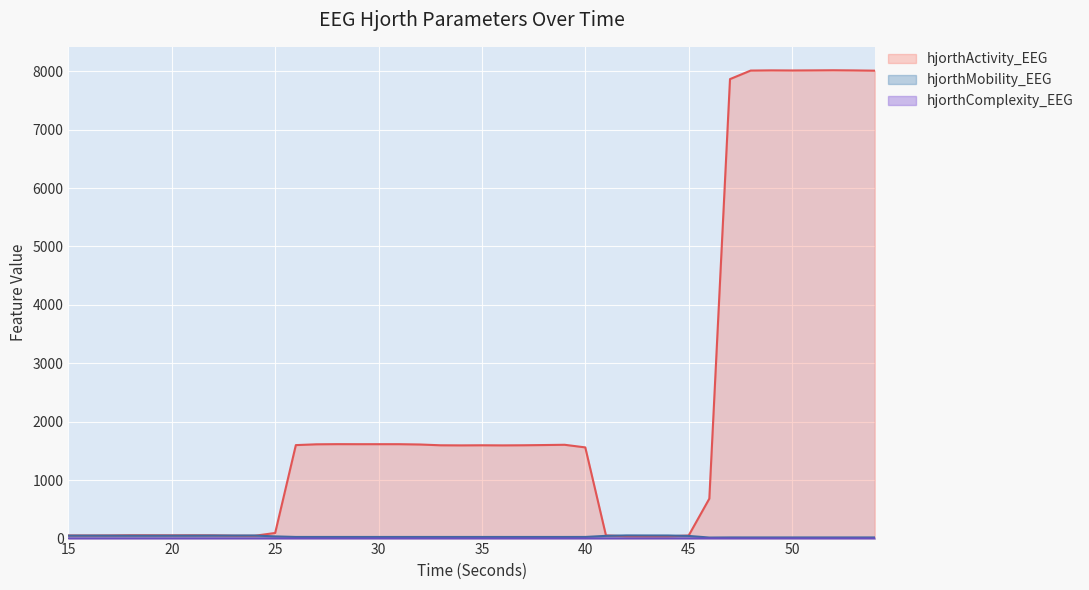

What is the difference between the second highest and second lowest values in the hjorthComplexity_EEG series?

0.8